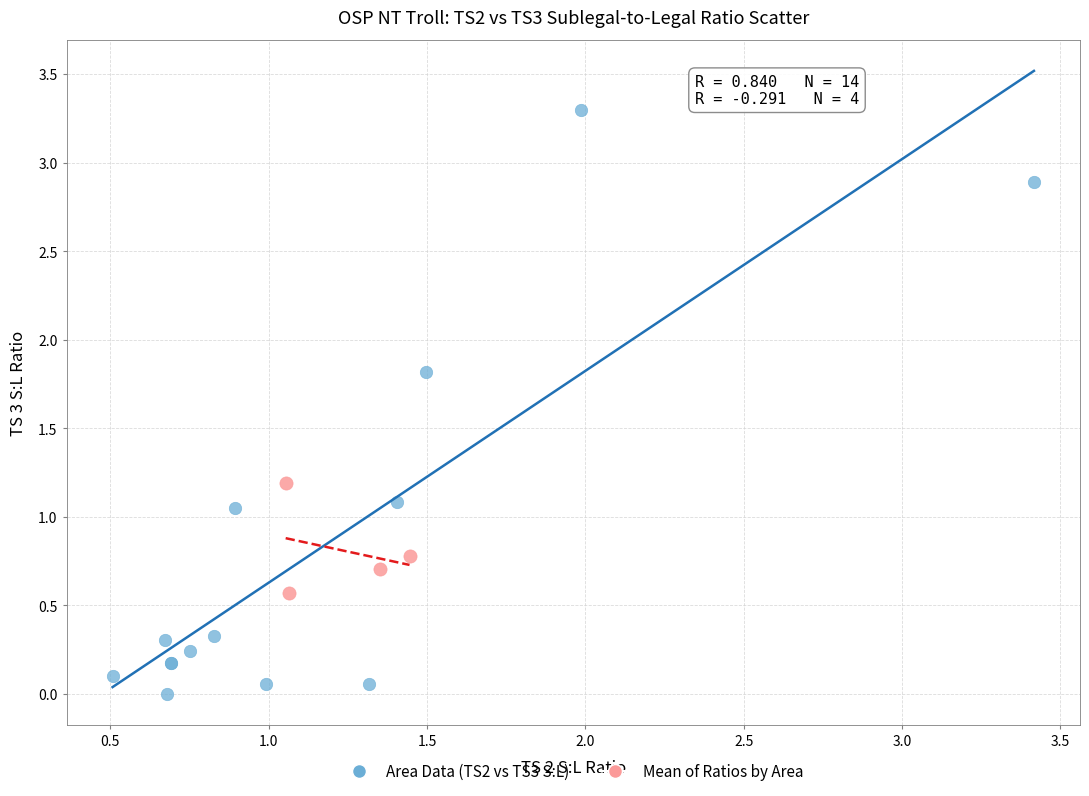

Which series contains the lowest Y value?

Area Data (TS2 vs TS3 S:L)